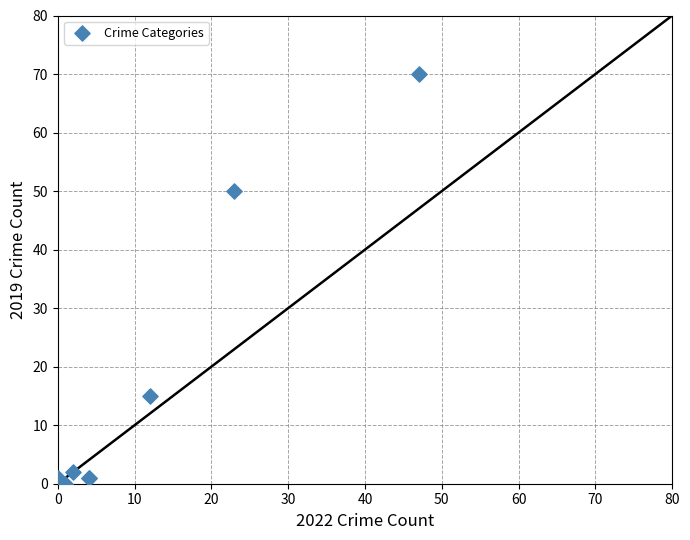

What Y value in the scatter plot is closest to 35?

50